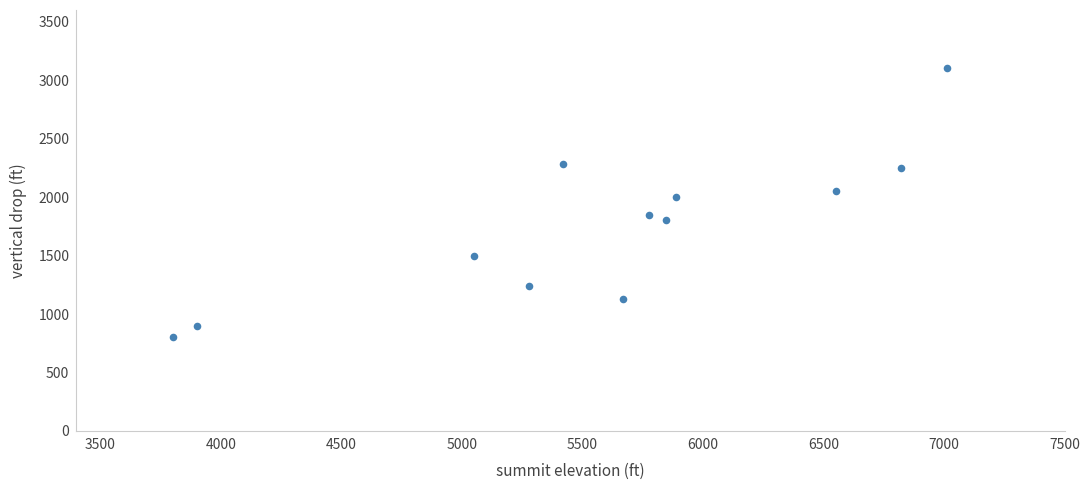

What is the range of Y values (max minus min)?

2300